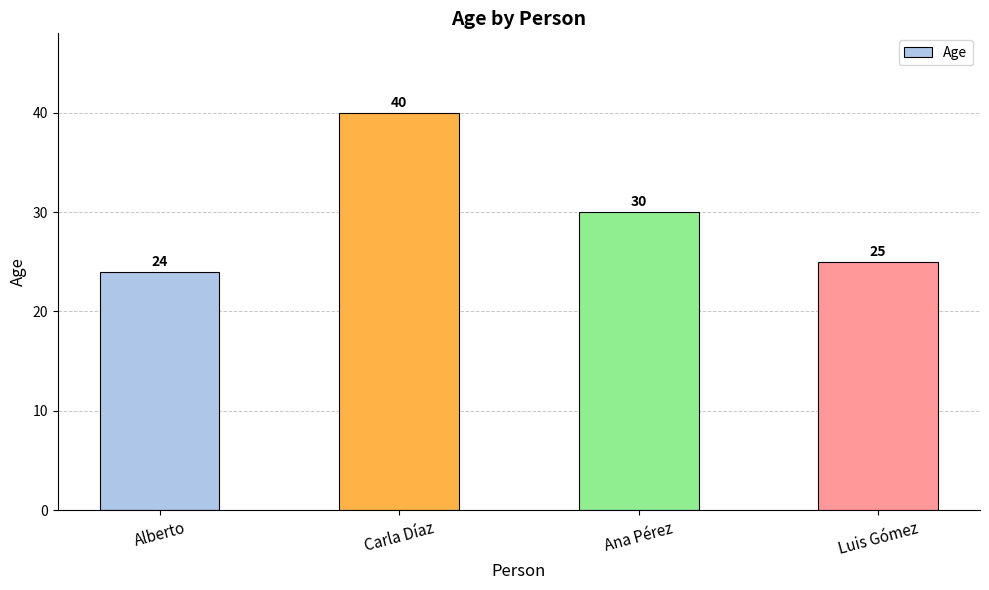

Reading left to right, what are all the values shown in this chart?

Alberto=24	Carla Díaz=40	Ana Pérez=30	Luis Gómez=25